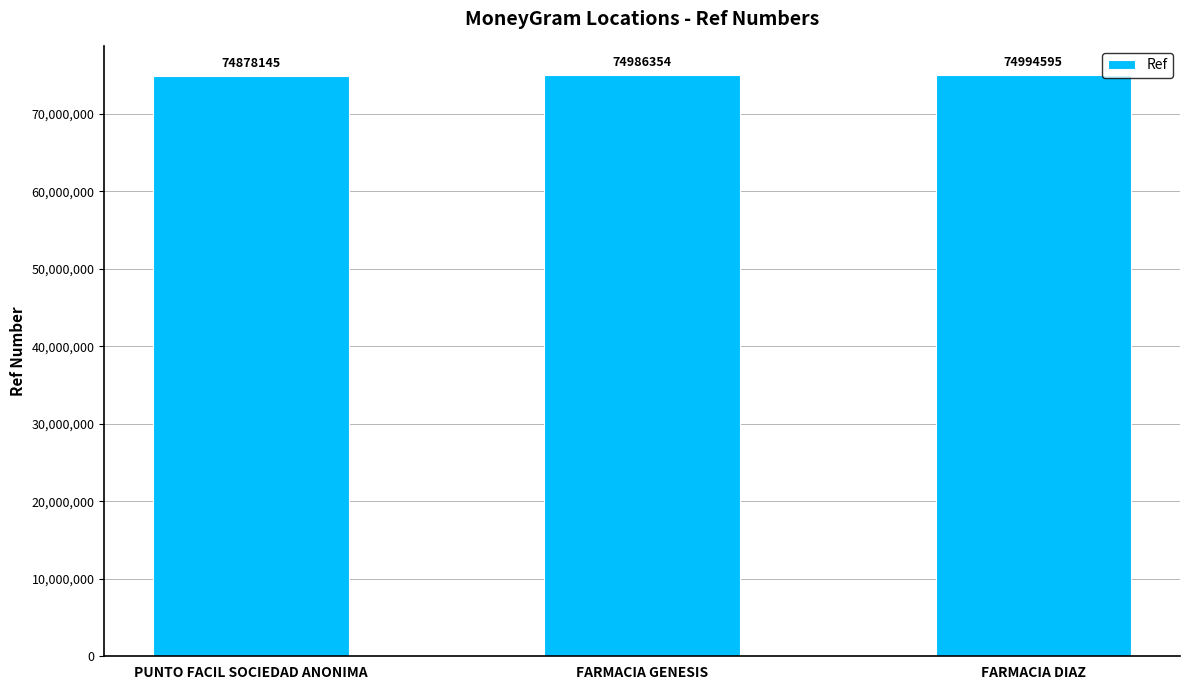

List the labels in order of value, largest first.

FARMACIA DIAZ, FARMACIA GENESIS, PUNTO FACIL SOCIEDAD ANONIMA